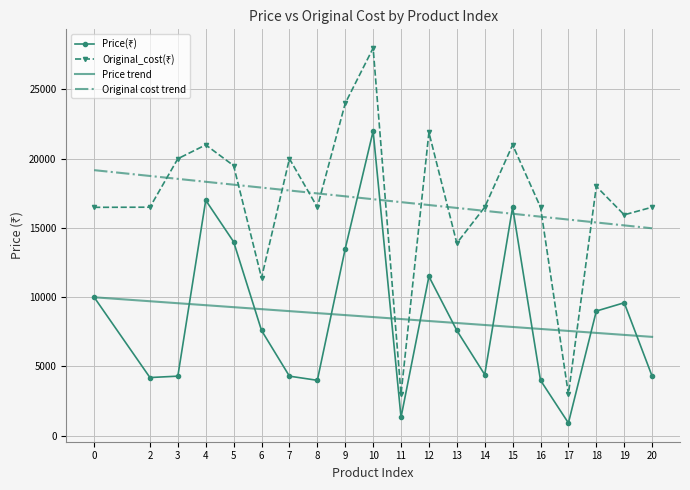

At which category is the sum across all series the highest?

10